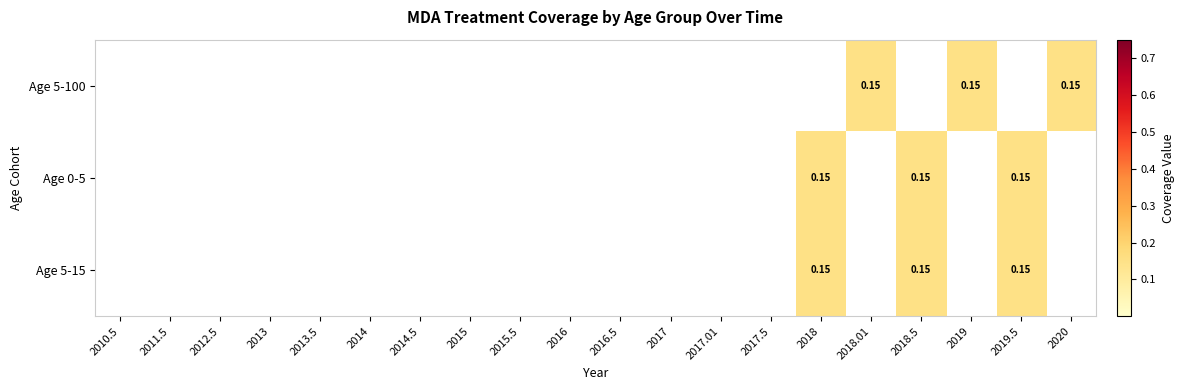

True or false: Age 5-100 has a value of 0.0 at 2015.

True